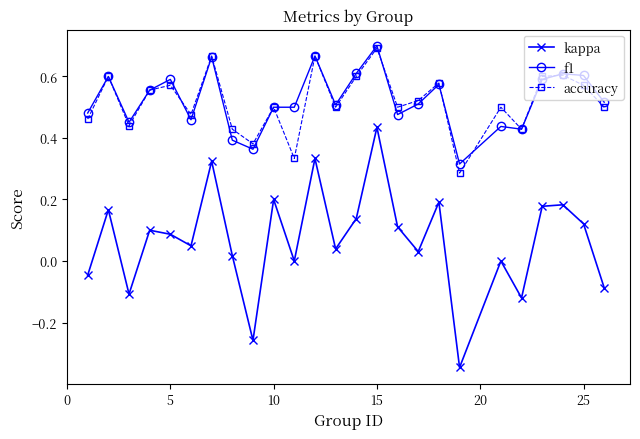

True or false: kappa and f1 cross at least once.

False